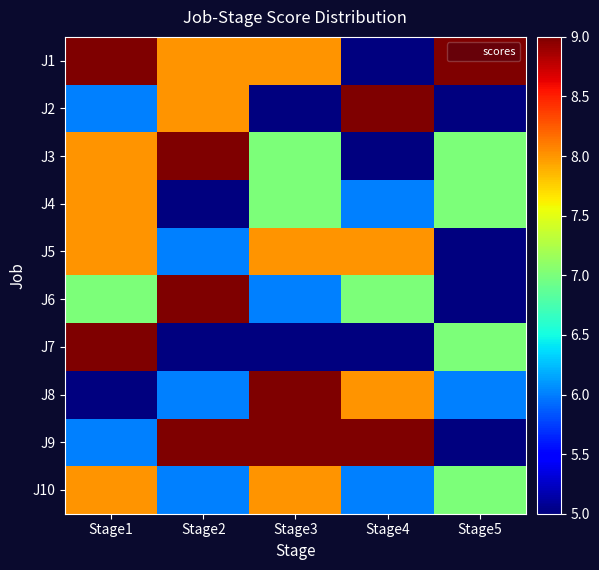

Which series has the largest total across all categories?

J1